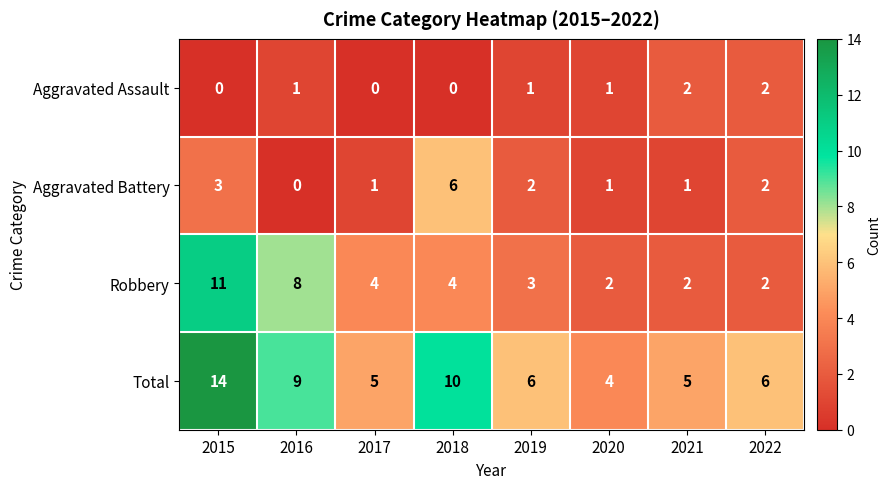

Rank the series at 2019 from highest to lowest value.

Total, Robbery, Aggravated Battery, Aggravated Assault